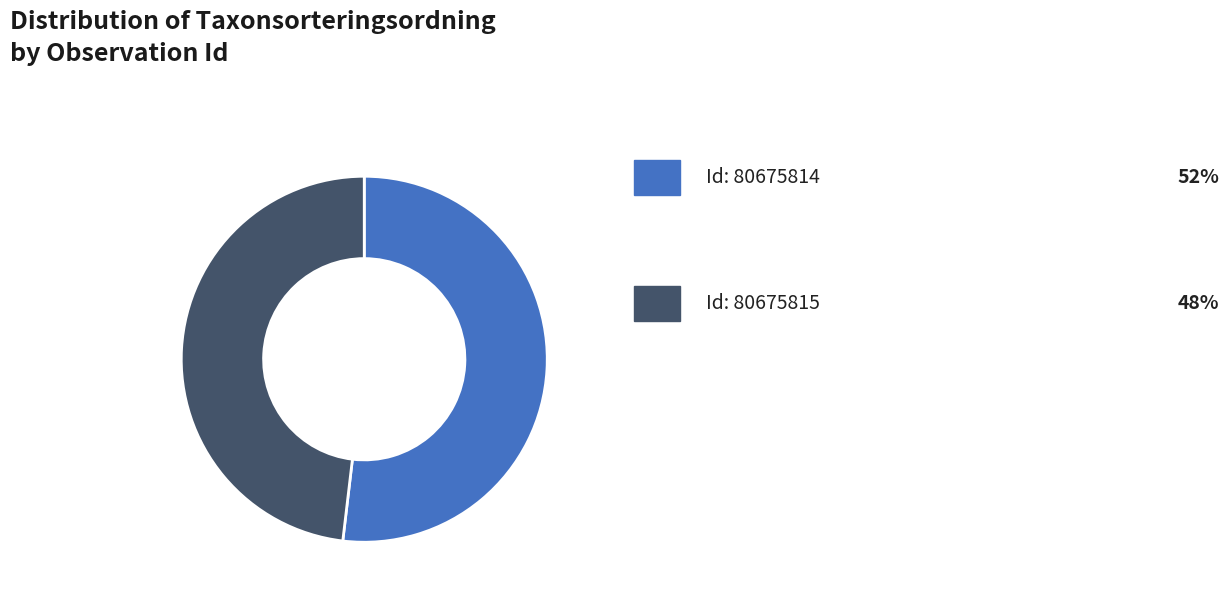

Is there any slice that represents more than half of the pie?

Yes